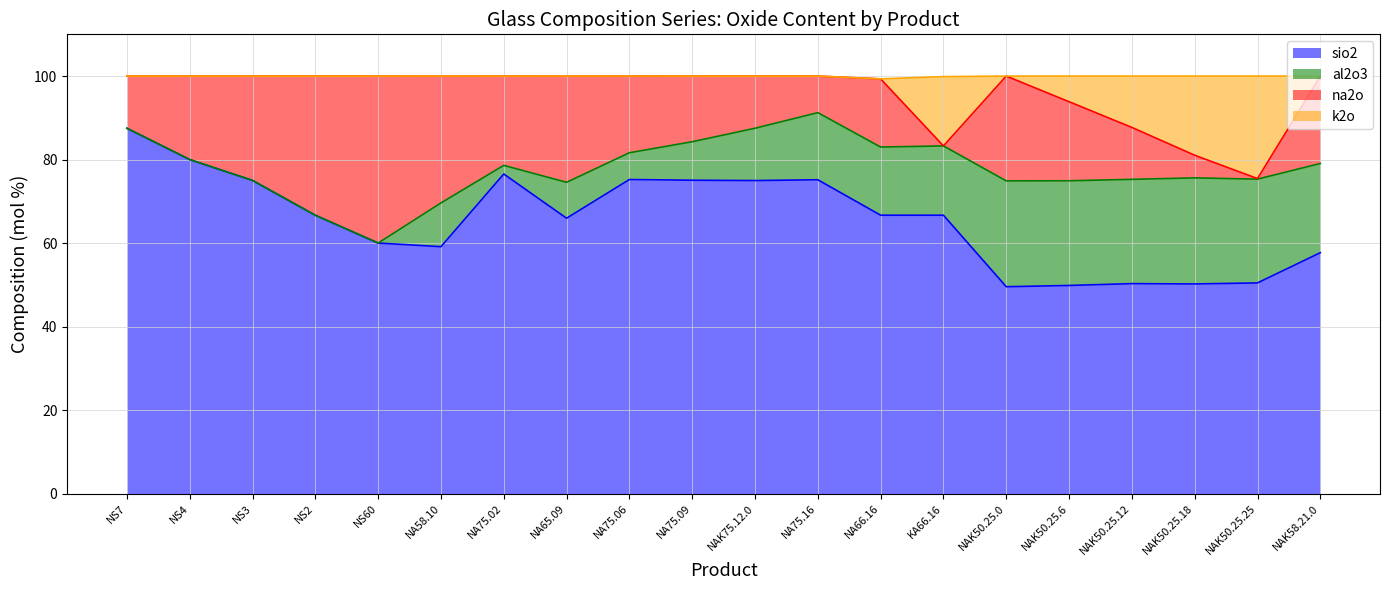

True or false: k2o and sio2 cross at least once.

False